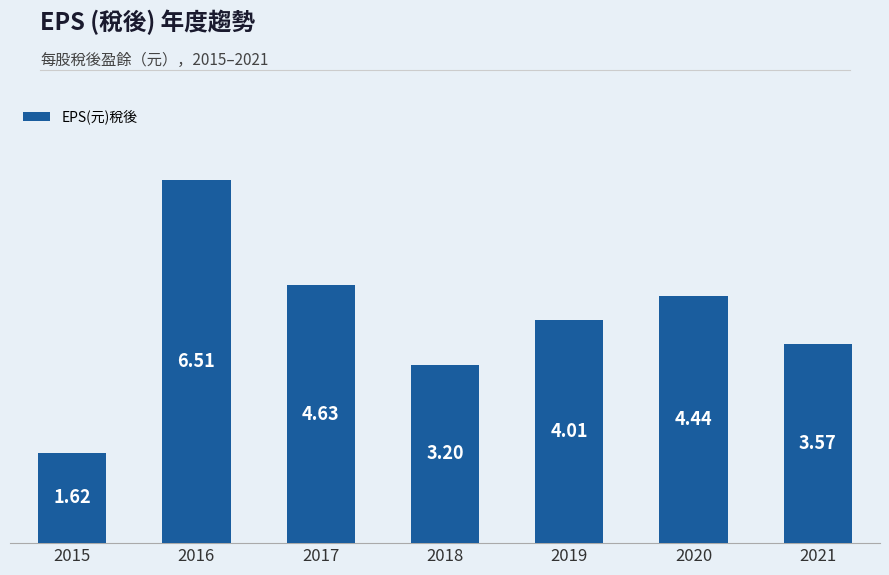

What is the average value?

4.0